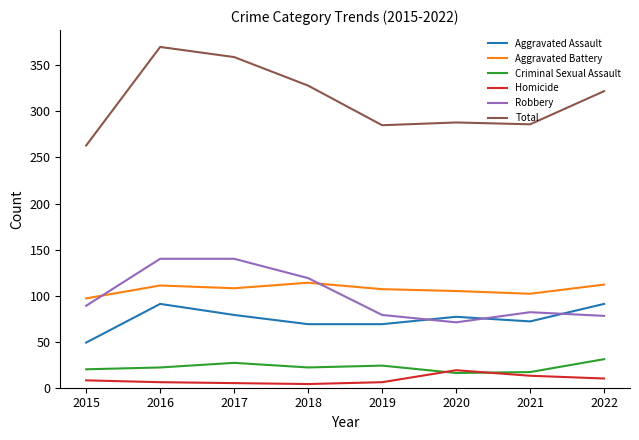

True or false: Total has a value of 370 at 2016.

True